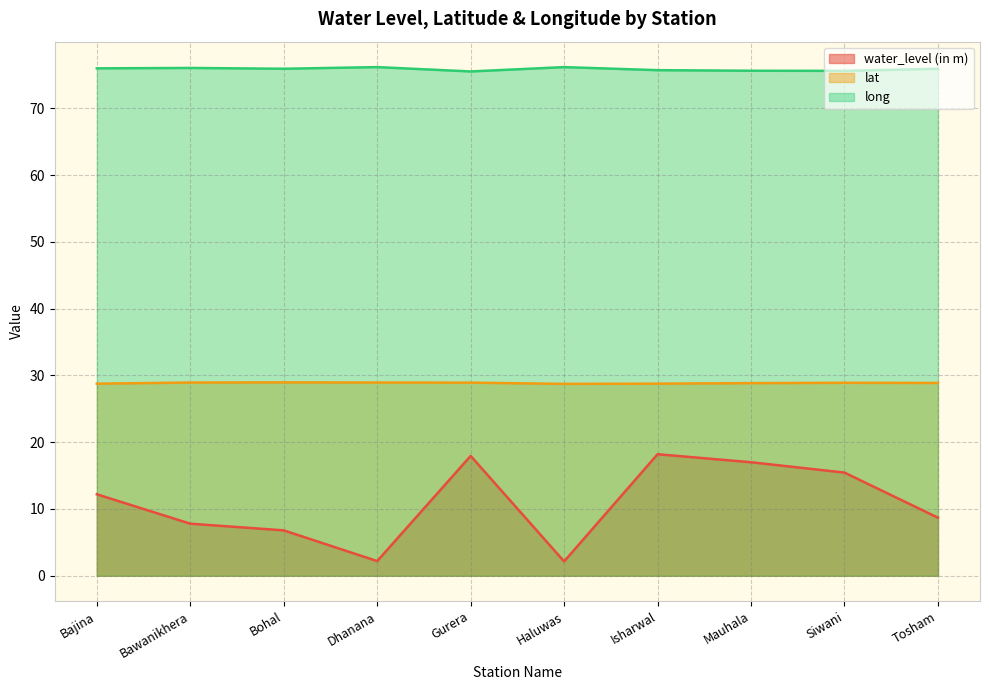

What is the smallest value displayed?

2.1